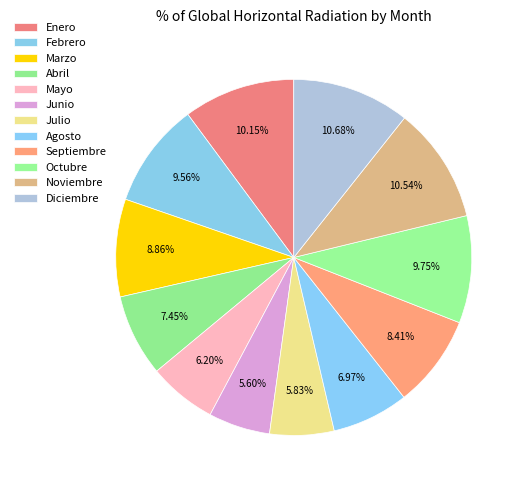

True or false: Marzo accounts for 9% of the total.

True